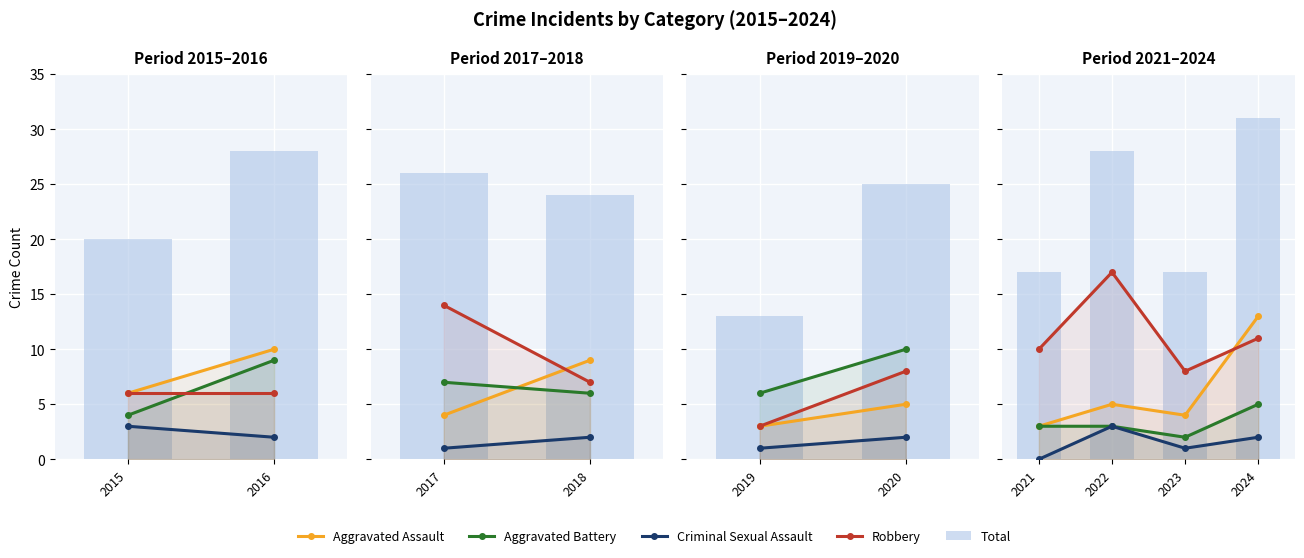

Does the chart contain any negative values?

No